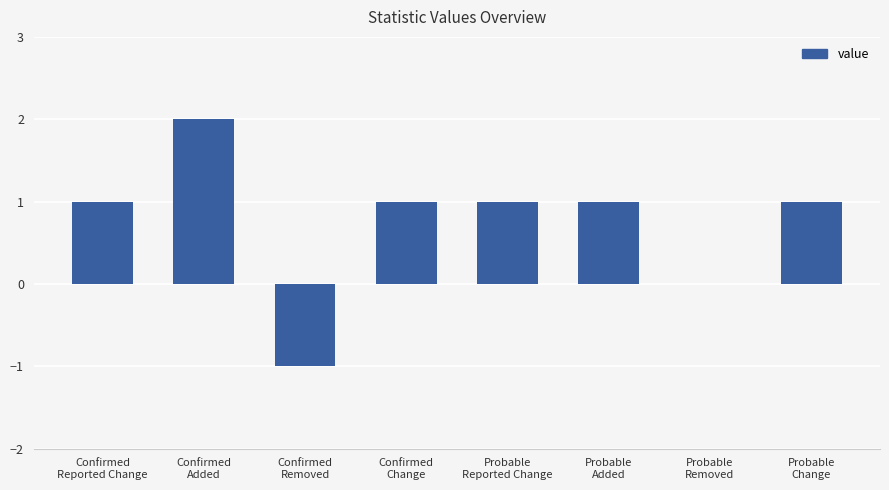

How many categories are shown in the chart?

8